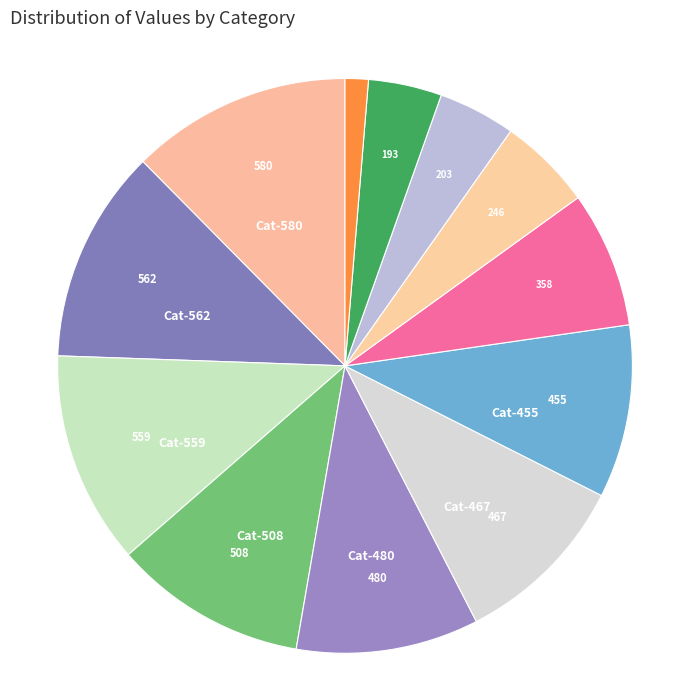

Count the number of slices in the pie.

12